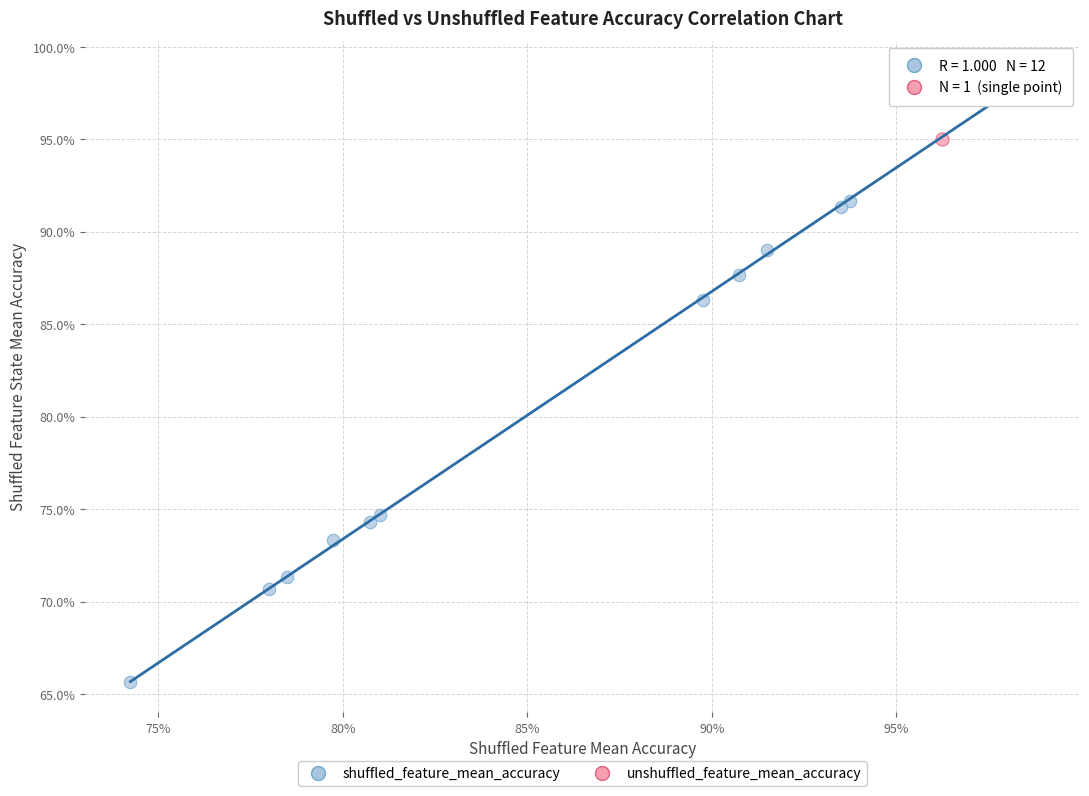

What are all the series names shown in the legend?

shuffled_feature_mean_accuracy, unshuffled_feature_mean_accuracy